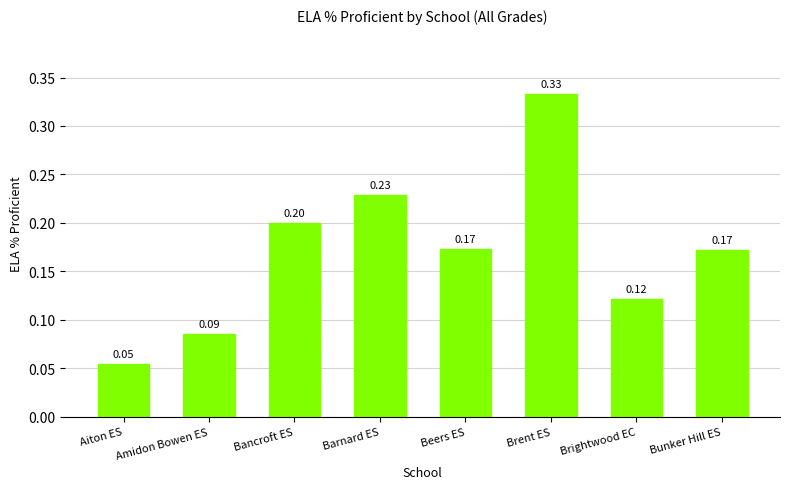

Which category has the highest value across all series?

Brent ES